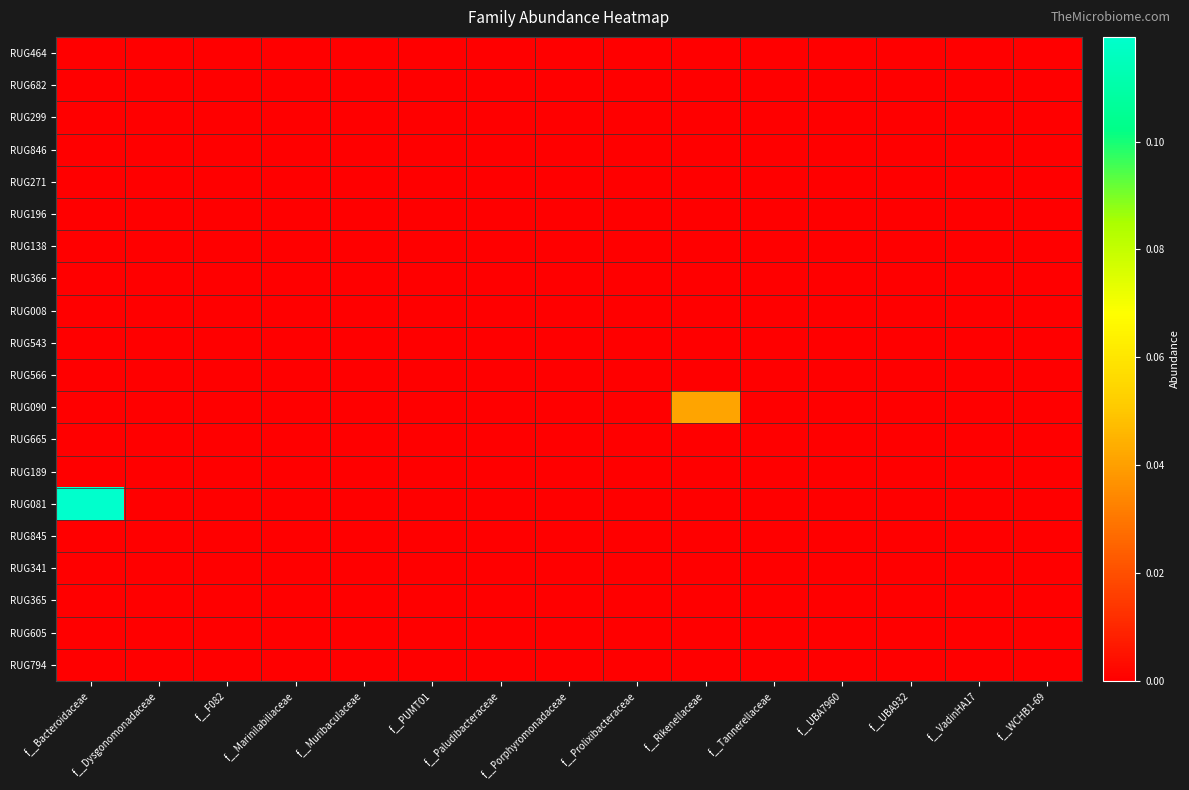

Reading left to right, list all the values displayed in this chart.

RUG464: f__Bacteroidaceae=0.0	f__Dysgonomonadaceae=0.0	f__F082=0.0	f__Marinilabiliaceae=0.0	f__Muribaculaceae=0.0	f__PUMT01=0.0	f__Paludibacteraceae=0.0	f__Porphyromonadaceae=0.0	f__Prolixibacteraceae=0.0	f__Rikenellaceae=0.0	f__Tannerellaceae=0.0	f__UBA7960=0.0	f__UBA932=0.0	f__VadinHA17=0.0	f__WCHB1-69=0.0
RUG682: f__Bacteroidaceae=0.0	f__Dysgonomonadaceae=0.0	f__F082=0.0	f__Marinilabiliaceae=0.0	f__Muribaculaceae=0.0	f__PUMT01=0.0	f__Paludibacteraceae=0.0	f__Porphyromonadaceae=0.0	f__Prolixibacteraceae=0.0	f__Rikenellaceae=0.0	f__Tannerellaceae=0.0	f__UBA7960=0.0	f__UBA932=0.0	f__VadinHA17=0.0	f__WCHB1-69=0.0
RUG299: f__Bacteroidaceae=0.0	f__Dysgonomonadaceae=0.0	f__F082=0.0	f__Marinilabiliaceae=0.0	f__Muribaculaceae=0.0	f__PUMT01=0.0	f__Paludibacteraceae=0.0	f__Porphyromonadaceae=0.0	f__Prolixibacteraceae=0.0	f__Rikenellaceae=0.0	f__Tannerellaceae=0.0	f__UBA7960=0.0	f__UBA932=0.0	f__VadinHA17=0.0	f__WCHB1-69=0.0
RUG846: f__Bacteroidaceae=0.0	f__Dysgonomonadaceae=0.0	f__F082=0.0	f__Marinilabiliaceae=0.0	f__Muribaculaceae=0.0	f__PUMT01=0.0	f__Paludibacteraceae=0.0	f__Porphyromonadaceae=0.0	f__Prolixibacteraceae=0.0	f__Rikenellaceae=0.0	f__Tannerellaceae=0.0	f__UBA7960=0.0	f__UBA932=0.0	f__VadinHA17=0.0	f__WCHB1-69=0.0
RUG271: f__Bacteroidaceae=0.0	f__Dysgonomonadaceae=0.0	f__F082=0.0	f__Marinilabiliaceae=0.0	f__Muribaculaceae=0.0	f__PUMT01=0.0	f__Paludibacteraceae=0.0	f__Porphyromonadaceae=0.0	f__Prolixibacteraceae=0.0	f__Rikenellaceae=0.0	f__Tannerellaceae=0.0	f__UBA7960=0.0	f__UBA932=0.0	f__VadinHA17=0.0	f__WCHB1-69=0.0
RUG196: f__Bacteroidaceae=0.0	f__Dysgonomonadaceae=0.0	f__F082=0.0	f__Marinilabiliaceae=0.0	f__Muribaculaceae=0.0	f__PUMT01=0.0	f__Paludibacteraceae=0.0	f__Porphyromonadaceae=0.0	f__Prolixibacteraceae=0.0	f__Rikenellaceae=0.0	f__Tannerellaceae=0.0	f__UBA7960=0.0	f__UBA932=0.0	f__VadinHA17=0.0	f__WCHB1-69=0.0
RUG138: f__Bacteroidaceae=0.0	f__Dysgonomonadaceae=0.0	f__F082=0.0	f__Marinilabiliaceae=0.0	f__Muribaculaceae=0.0	f__PUMT01=0.0	f__Paludibacteraceae=0.0	f__Porphyromonadaceae=0.0	f__Prolixibacteraceae=0.0	f__Rikenellaceae=0.0	f__Tannerellaceae=0.0	f__UBA7960=0.0	f__UBA932=0.0	f__VadinHA17=0.0	f__WCHB1-69=0.0
RUG366: f__Bacteroidaceae=0.0	f__Dysgonomonadaceae=0.0	f__F082=0.0	f__Marinilabiliaceae=0.0	f__Muribaculaceae=0.0	f__PUMT01=0.0	f__Paludibacteraceae=0.0	f__Porphyromonadaceae=0.0	f__Prolixibacteraceae=0.0	f__Rikenellaceae=0.0	f__Tannerellaceae=0.0	f__UBA7960=0.0	f__UBA932=0.0	f__VadinHA17=0.0	f__WCHB1-69=0.0
RUG008: f__Bacteroidaceae=0.0	f__Dysgonomonadaceae=0.0	f__F082=0.0	f__Marinilabiliaceae=0.0	f__Muribaculaceae=0.0	f__PUMT01=0.0	f__Paludibacteraceae=0.0	f__Porphyromonadaceae=0.0	f__Prolixibacteraceae=0.0	f__Rikenellaceae=0.0	f__Tannerellaceae=0.0	f__UBA7960=0.0	f__UBA932=0.0	f__VadinHA17=0.0	f__WCHB1-69=0.0
RUG543: f__Bacteroidaceae=0.0	f__Dysgonomonadaceae=0.0	f__F082=0.0	f__Marinilabiliaceae=0.0	f__Muribaculaceae=0.0	f__PUMT01=0.0	f__Paludibacteraceae=0.0	f__Porphyromonadaceae=0.0	f__Prolixibacteraceae=0.0	f__Rikenellaceae=0.0	f__Tannerellaceae=0.0	f__UBA7960=0.0	f__UBA932=0.0	f__VadinHA17=0.0	f__WCHB1-69=0.0
RUG566: f__Bacteroidaceae=0.0	f__Dysgonomonadaceae=0.0	f__F082=0.0	f__Marinilabiliaceae=0.0	f__Muribaculaceae=0.0	f__PUMT01=0.0	f__Paludibacteraceae=0.0	f__Porphyromonadaceae=0.0	f__Prolixibacteraceae=0.0	f__Rikenellaceae=0.0	f__Tannerellaceae=0.0	f__UBA7960=0.0	f__UBA932=0.0	f__VadinHA17=0.0	f__WCHB1-69=0.0
RUG090: f__Bacteroidaceae=0.0	f__Dysgonomonadaceae=0.0	f__F082=0.0	f__Marinilabiliaceae=0.0	f__Muribaculaceae=0.0	f__PUMT01=0.0	f__Paludibacteraceae=0.0	f__Porphyromonadaceae=0.0	f__Prolixibacteraceae=0.0	f__Rikenellaceae=0.0	f__Tannerellaceae=0.0	f__UBA7960=0.0	f__UBA932=0.0	f__VadinHA17=0.0	f__WCHB1-69=0.0
RUG665: f__Bacteroidaceae=0.0	f__Dysgonomonadaceae=0.0	f__F082=0.0	f__Marinilabiliaceae=0.0	f__Muribaculaceae=0.0	f__PUMT01=0.0	f__Paludibacteraceae=0.0	f__Porphyromonadaceae=0.0	f__Prolixibacteraceae=0.0	f__Rikenellaceae=0.0	f__Tannerellaceae=0.0	f__UBA7960=0.0	f__UBA932=0.0	f__VadinHA17=0.0	f__WCHB1-69=0.0
RUG189: f__Bacteroidaceae=0.0	f__Dysgonomonadaceae=0.0	f__F082=0.0	f__Marinilabiliaceae=0.0	f__Muribaculaceae=0.0	f__PUMT01=0.0	f__Paludibacteraceae=0.0	f__Porphyromonadaceae=0.0	f__Prolixibacteraceae=0.0	f__Rikenellaceae=0.0	f__Tannerellaceae=0.0	f__UBA7960=0.0	f__UBA932=0.0	f__VadinHA17=0.0	f__WCHB1-69=0.0
RUG081: f__Bacteroidaceae=0.1	f__Dysgonomonadaceae=0.0	f__F082=0.0	f__Marinilabiliaceae=0.0	f__Muribaculaceae=0.0	f__PUMT01=0.0	f__Paludibacteraceae=0.0	f__Porphyromonadaceae=0.0	f__Prolixibacteraceae=0.0	f__Rikenellaceae=0.0	f__Tannerellaceae=0.0	f__UBA7960=0.0	f__UBA932=0.0	f__VadinHA17=0.0	f__WCHB1-69=0.0
RUG845: f__Bacteroidaceae=0.0	f__Dysgonomonadaceae=0.0	f__F082=0.0	f__Marinilabiliaceae=0.0	f__Muribaculaceae=0.0	f__PUMT01=0.0	f__Paludibacteraceae=0.0	f__Porphyromonadaceae=0.0	f__Prolixibacteraceae=0.0	f__Rikenellaceae=0.0	f__Tannerellaceae=0.0	f__UBA7960=0.0	f__UBA932=0.0	f__VadinHA17=0.0	f__WCHB1-69=0.0
RUG341: f__Bacteroidaceae=0.0	f__Dysgonomonadaceae=0.0	f__F082=0.0	f__Marinilabiliaceae=0.0	f__Muribaculaceae=0.0	f__PUMT01=0.0	f__Paludibacteraceae=0.0	f__Porphyromonadaceae=0.0	f__Prolixibacteraceae=0.0	f__Rikenellaceae=0.0	f__Tannerellaceae=0.0	f__UBA7960=0.0	f__UBA932=0.0	f__VadinHA17=0.0	f__WCHB1-69=0.0
RUG365: f__Bacteroidaceae=0.0	f__Dysgonomonadaceae=0.0	f__F082=0.0	f__Marinilabiliaceae=0.0	f__Muribaculaceae=0.0	f__PUMT01=0.0	f__Paludibacteraceae=0.0	f__Porphyromonadaceae=0.0	f__Prolixibacteraceae=0.0	f__Rikenellaceae=0.0	f__Tannerellaceae=0.0	f__UBA7960=0.0	f__UBA932=0.0	f__VadinHA17=0.0	f__WCHB1-69=0.0
RUG605: f__Bacteroidaceae=0.0	f__Dysgonomonadaceae=0.0	f__F082=0.0	f__Marinilabiliaceae=0.0	f__Muribaculaceae=0.0	f__PUMT01=0.0	f__Paludibacteraceae=0.0	f__Porphyromonadaceae=0.0	f__Prolixibacteraceae=0.0	f__Rikenellaceae=0.0	f__Tannerellaceae=0.0	f__UBA7960=0.0	f__UBA932=0.0	f__VadinHA17=0.0	f__WCHB1-69=0.0
RUG794: f__Bacteroidaceae=0.0	f__Dysgonomonadaceae=0.0	f__F082=0.0	f__Marinilabiliaceae=0.0	f__Muribaculaceae=0.0	f__PUMT01=0.0	f__Paludibacteraceae=0.0	f__Porphyromonadaceae=0.0	f__Prolixibacteraceae=0.0	f__Rikenellaceae=0.0	f__Tannerellaceae=0.0	f__UBA7960=0.0	f__UBA932=0.0	f__VadinHA17=0.0	f__WCHB1-69=0.0